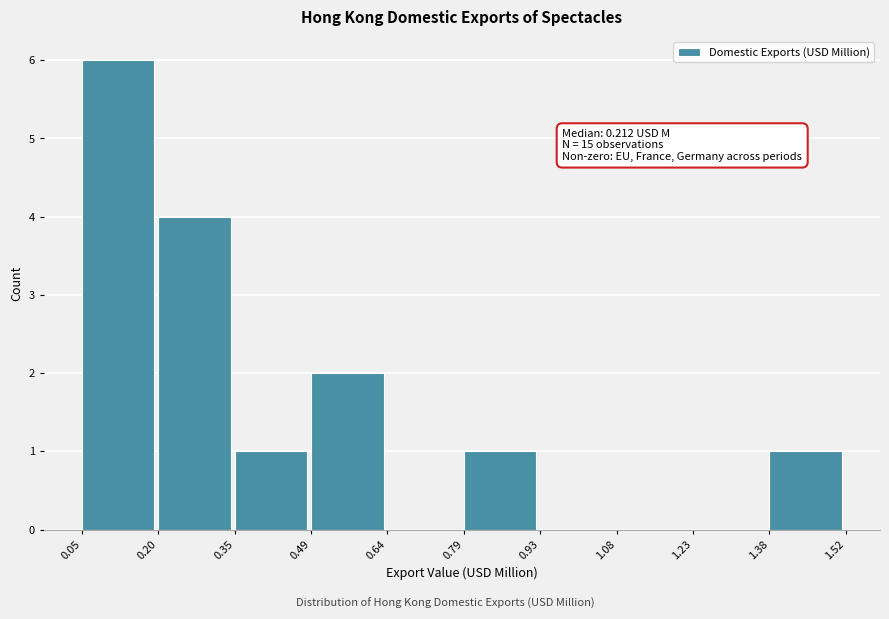

Which range on the x-axis has the tallest bar?

0.05 to 0.20